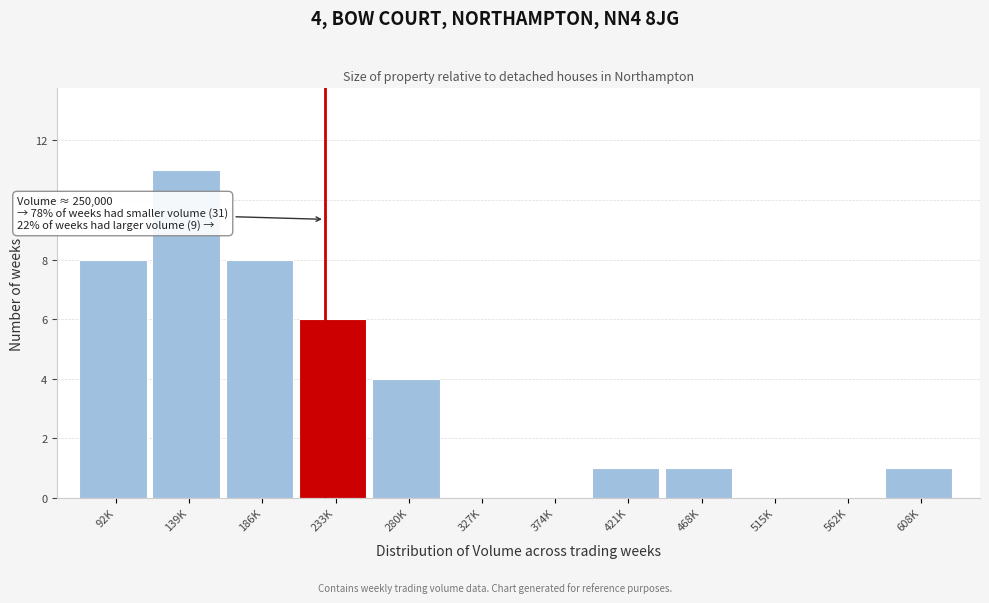

Reading right to left, list all the values displayed in this chart.

608K=1	562K=0	515K=0	468K=1	421K=1	374K=0	327K=0	280K=4	233K=6	186K=8	139K=11	92K=8